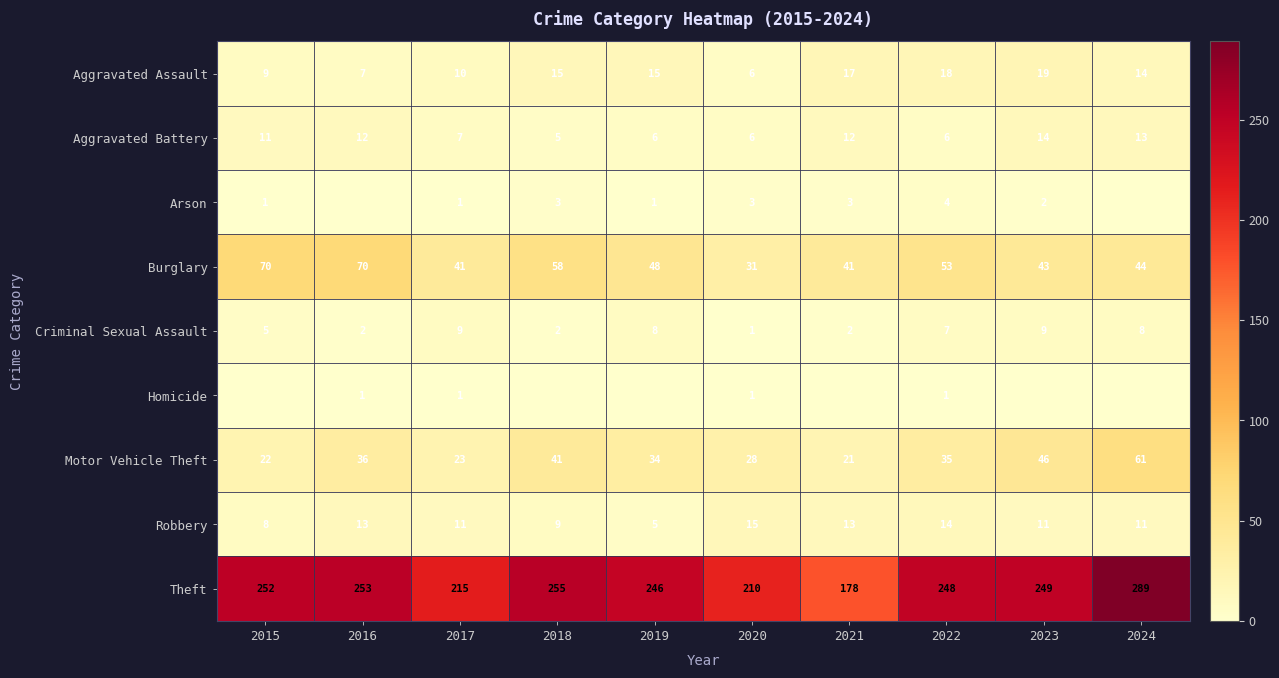

What is the total value across all series at 2023?

393